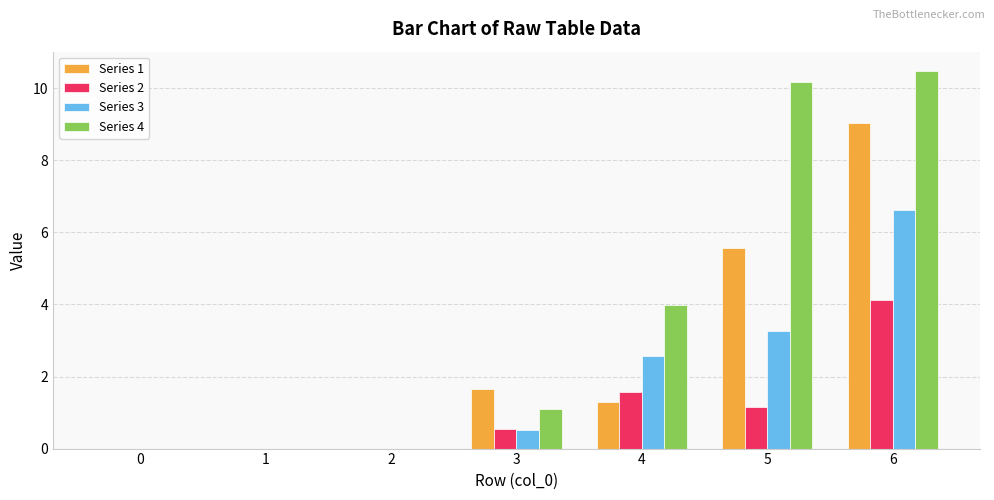

Which series changed the most between 1 and 3?

Series 1